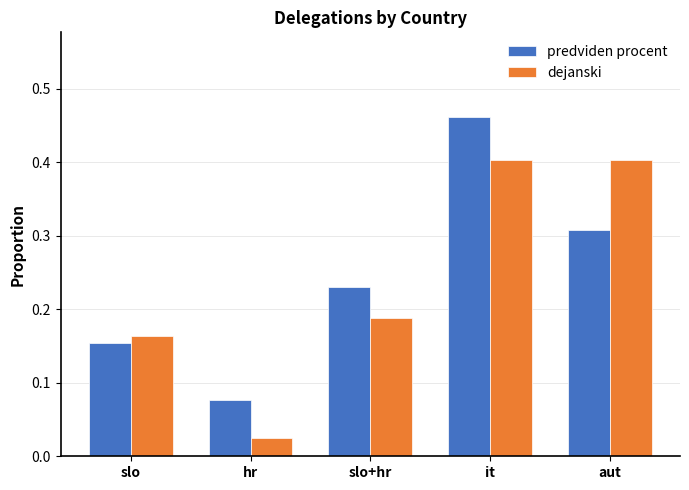

Where is dejanski nearest to the value 0?

hr